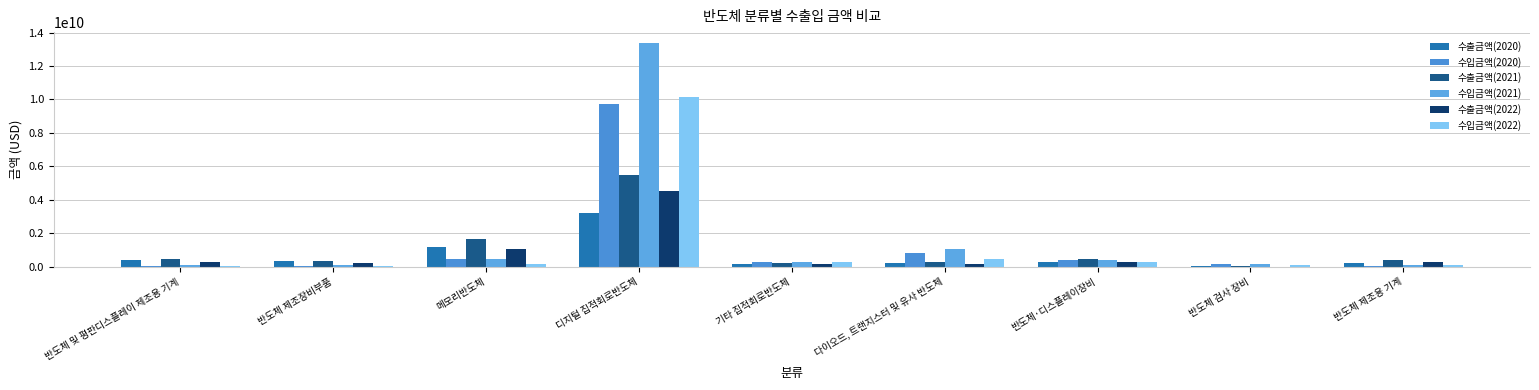

How many data points does each series have?

9